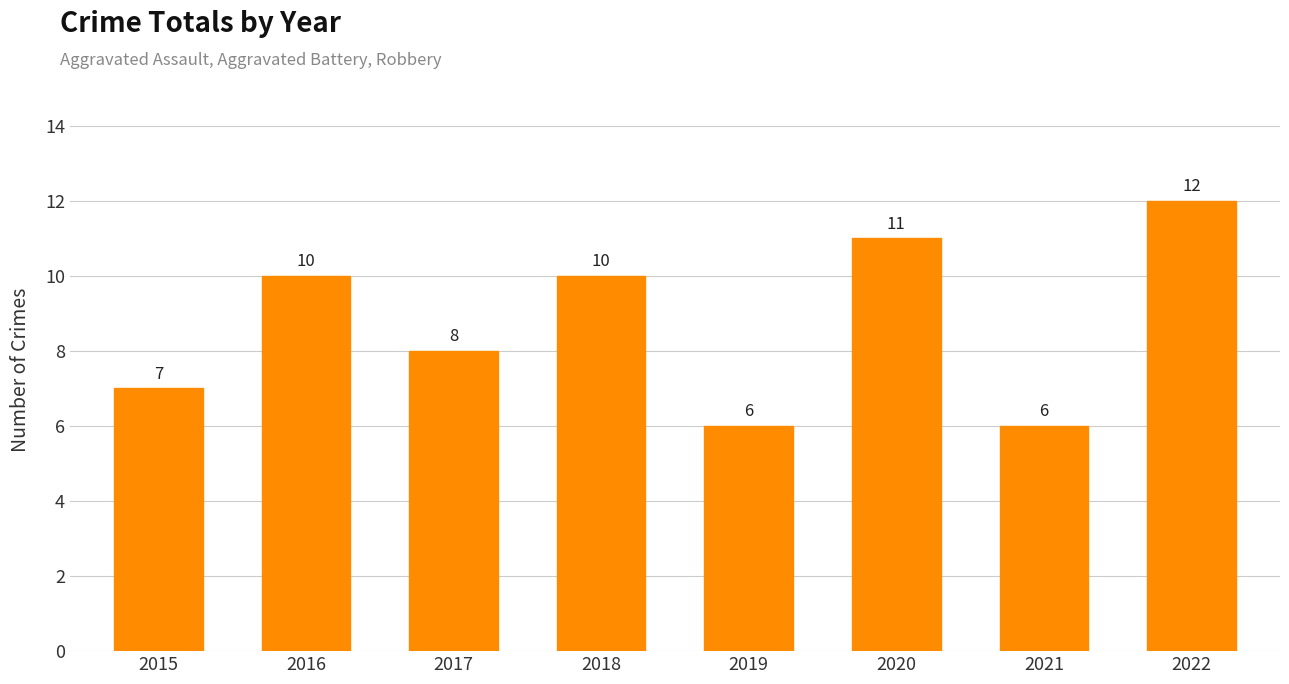

Reading left to right, extract all data points from this chart.

2015=7	2016=10	2017=8	2018=10	2019=6	2020=11	2021=6	2022=12